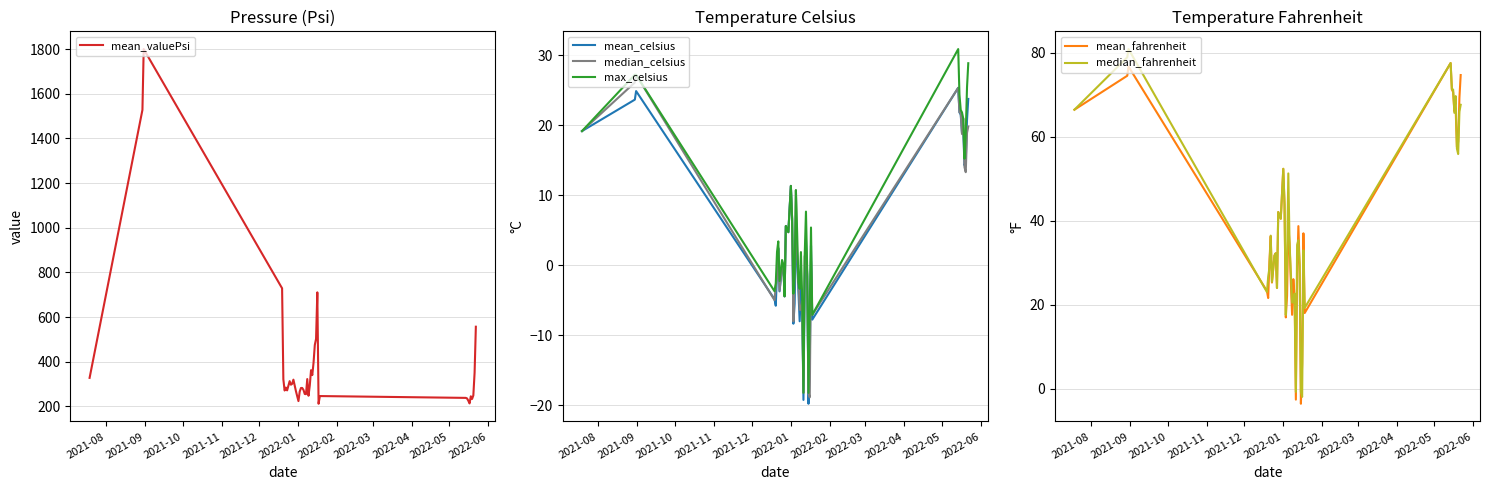

What is the average value of the median_celsius series?

4.6